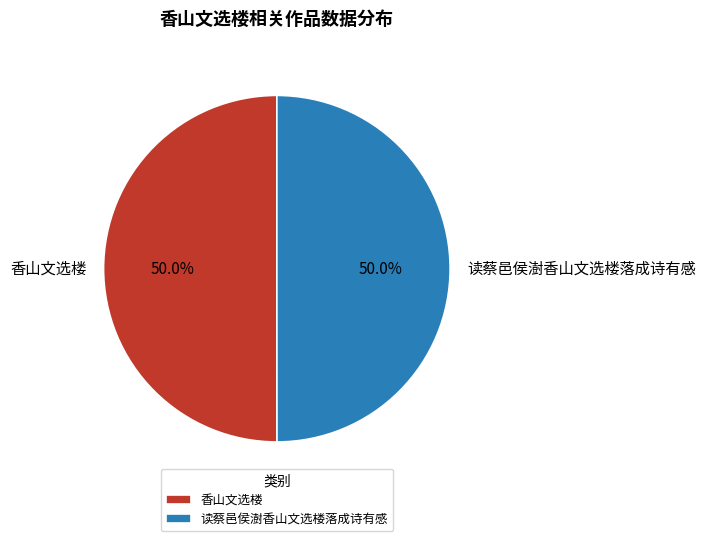

What portion of the pie excludes 读蔡邑侯澍香山文选楼落成诗有感?

50.0%